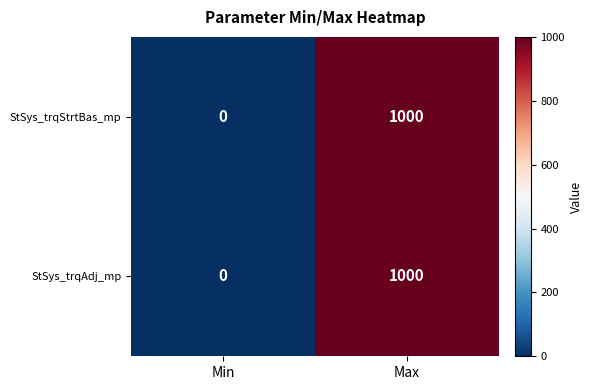

At which label does StSys_trqAdj_mp reach its minimum?

Min